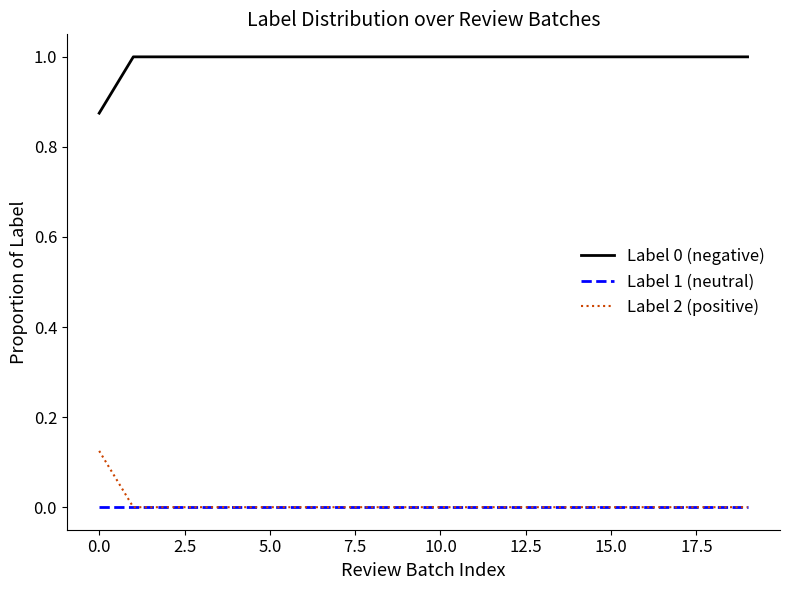

How many lines are shown in the chart?

3